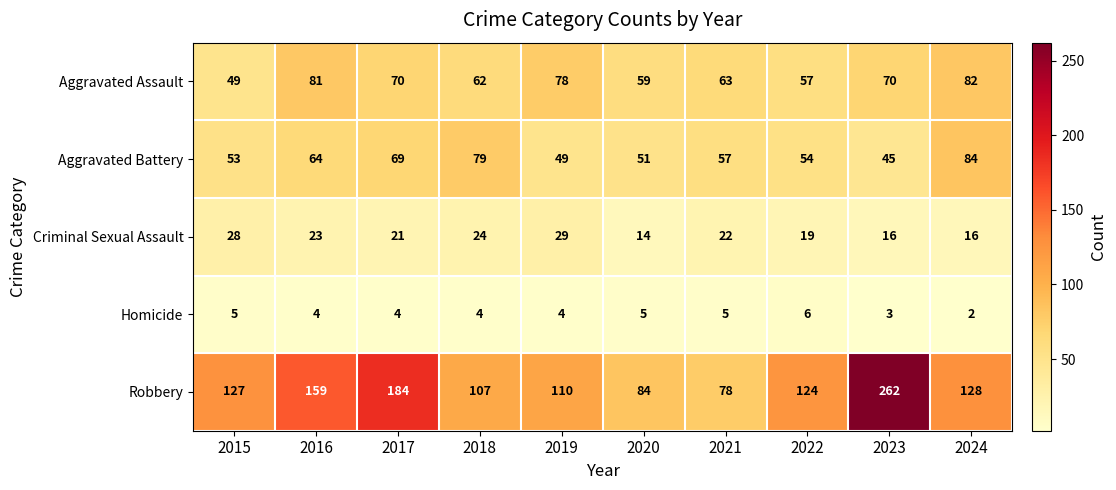

Which label corresponds to the largest value in the chart?

2023